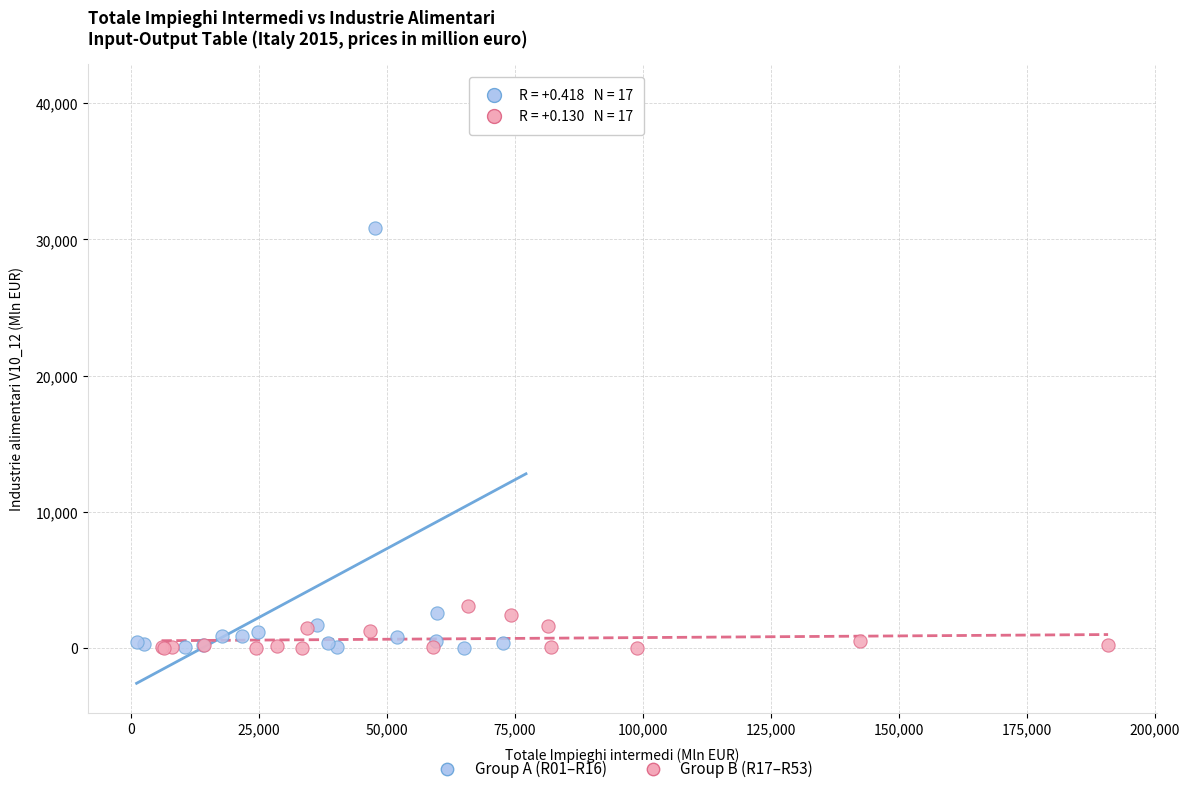

Which series reaches the maximum Y coordinate?

Group A (R01–R16)